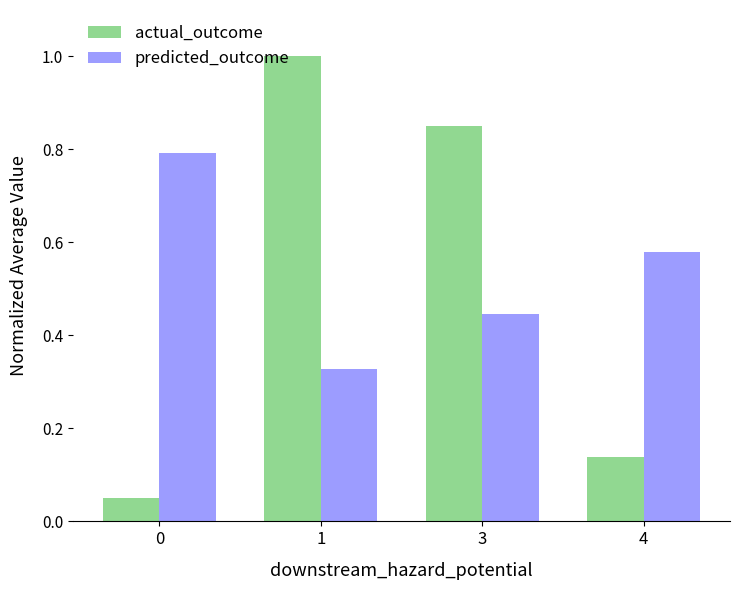

At which label does predicted_outcome reach its minimum?

1